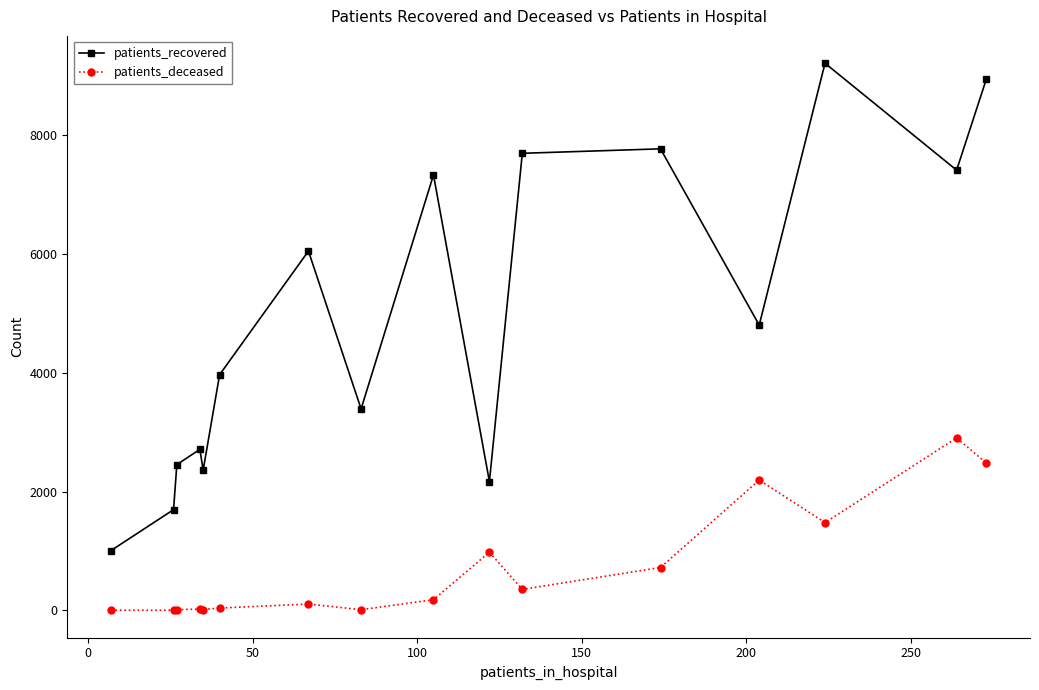

In patients_recovered, how many points are higher than both neighbors (excluding endpoints)?

5